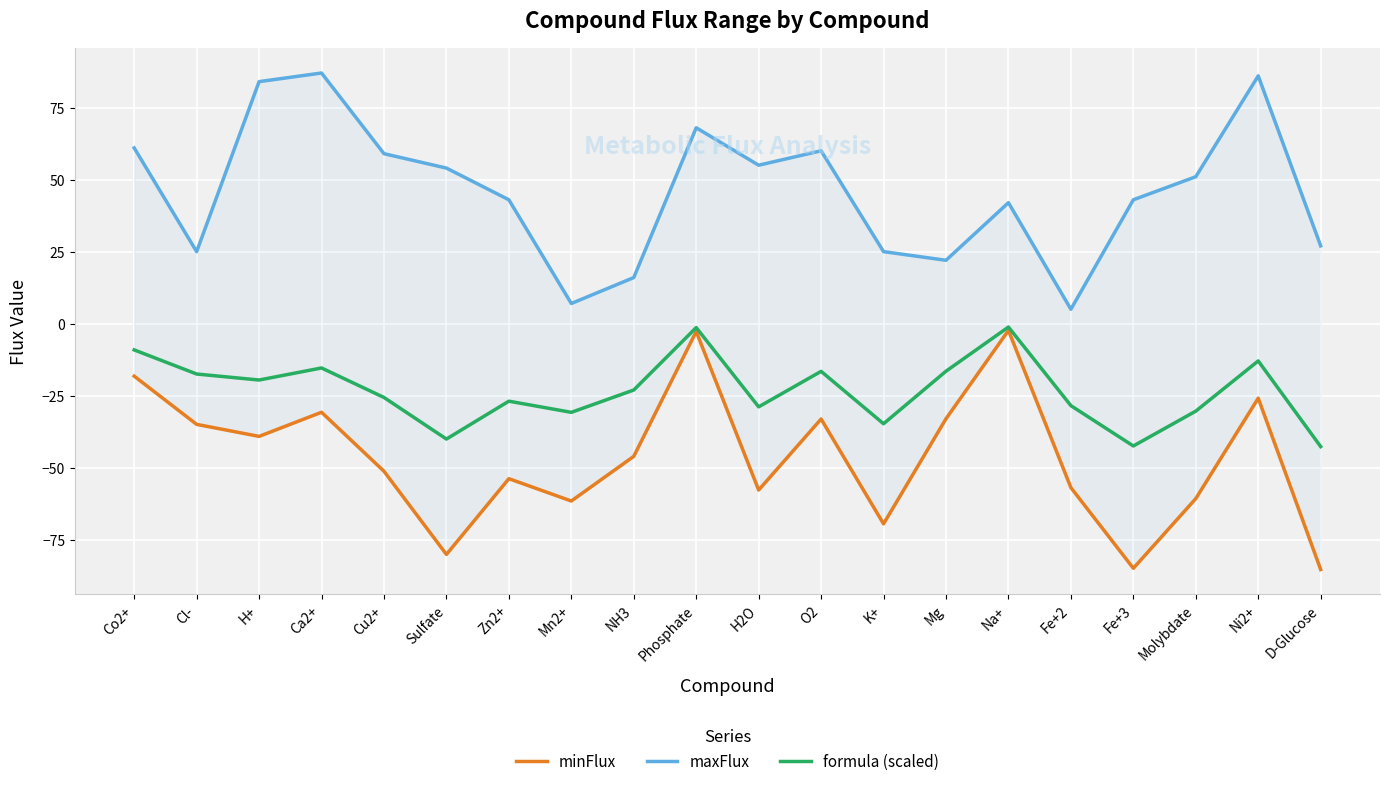

Count the number of data series in this chart.

3